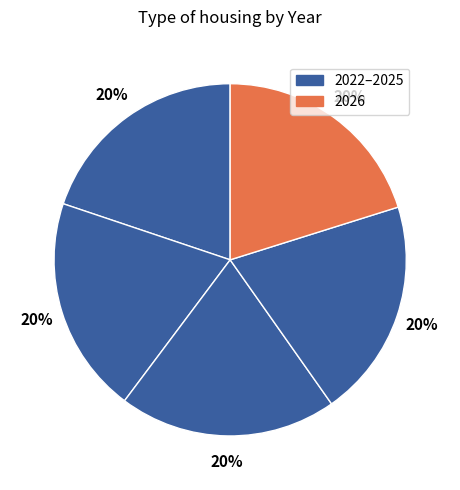

How many slices are in this pie chart?

5